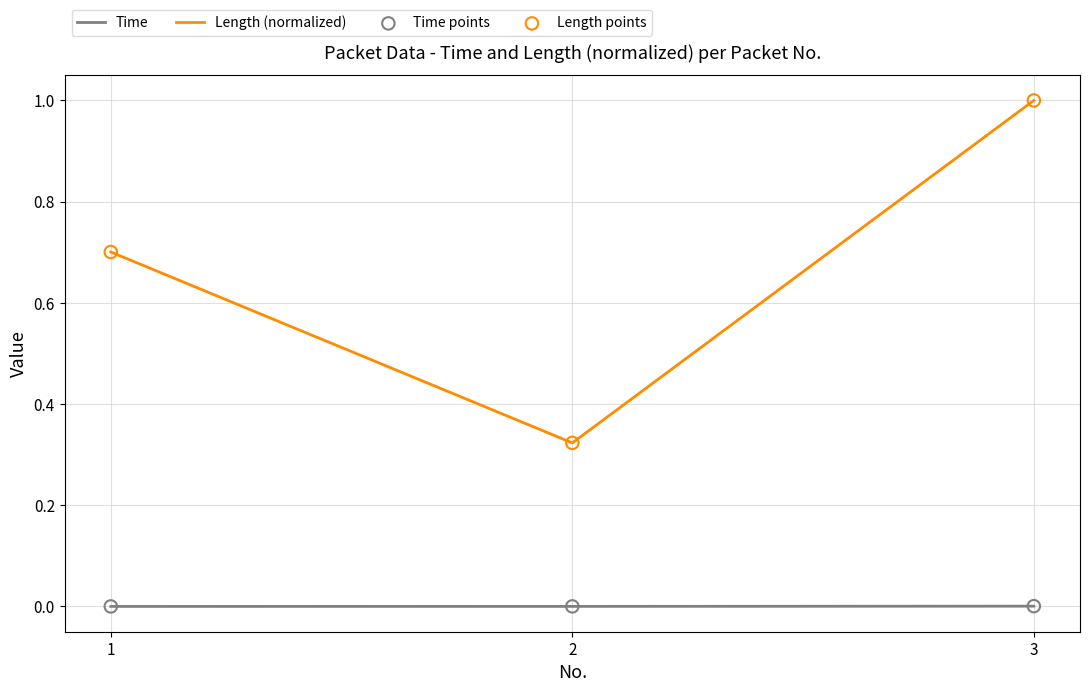

At how many categories does at least one series exceed 0?

3